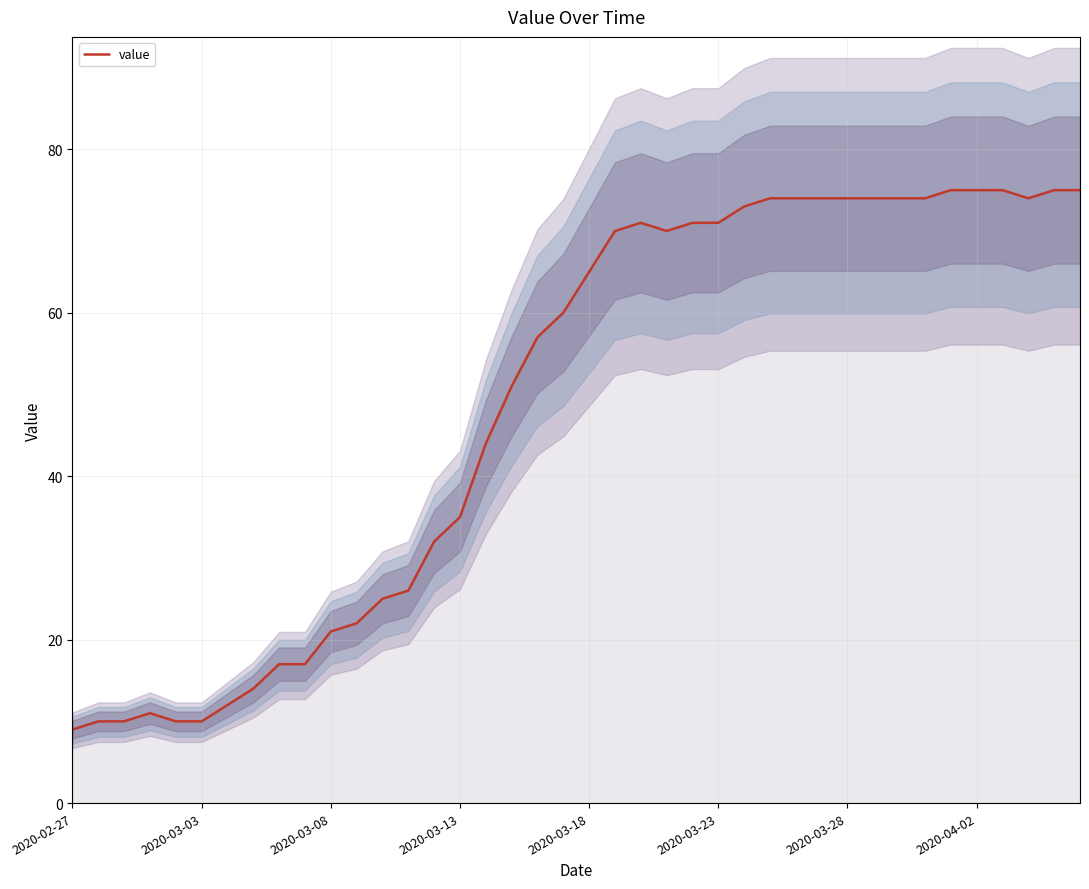

The value at 19 is 25. True or false?

False